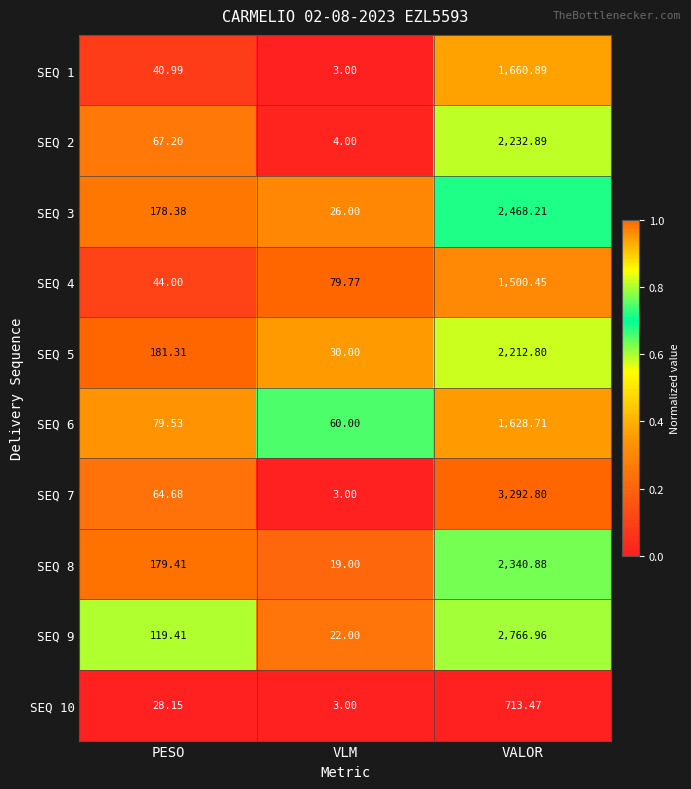

What is the spread (max minus min) of values at PESO?

153.2